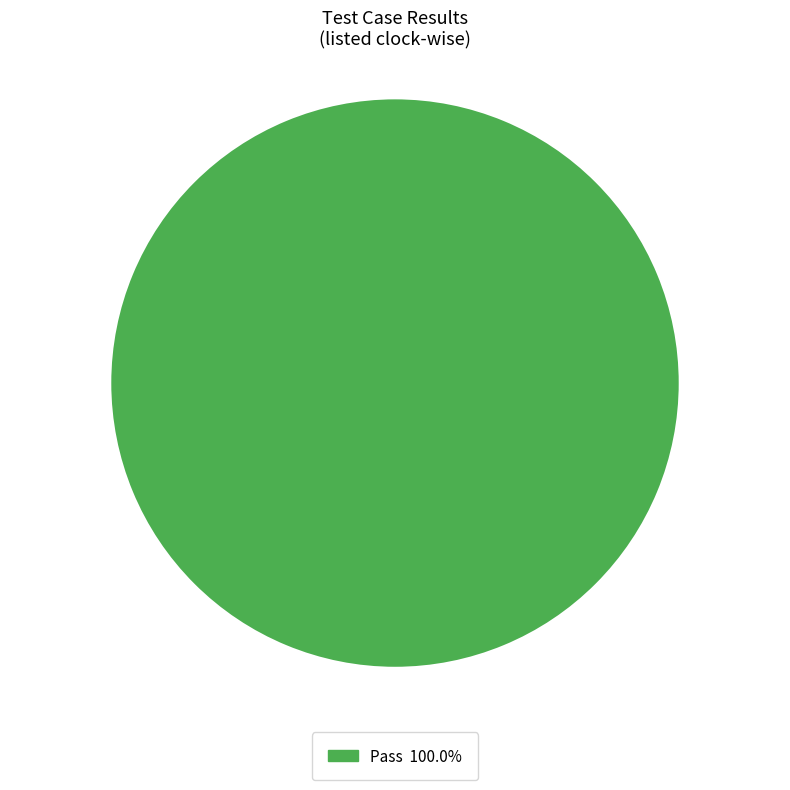

Does any single category account for the majority?

Yes